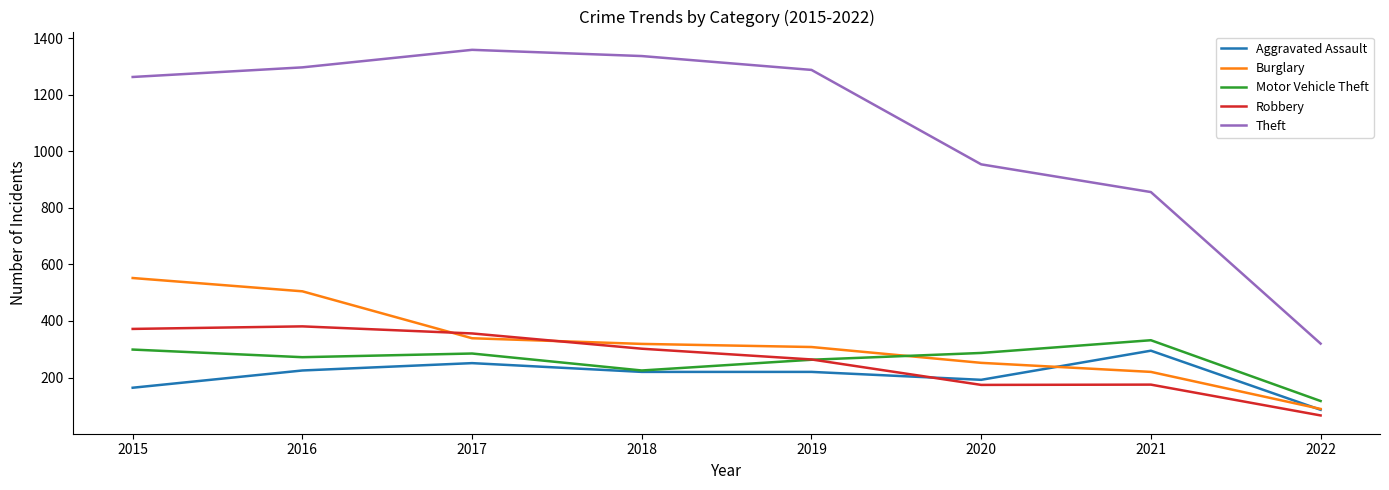

What is the lowest value of the Theft series?

320